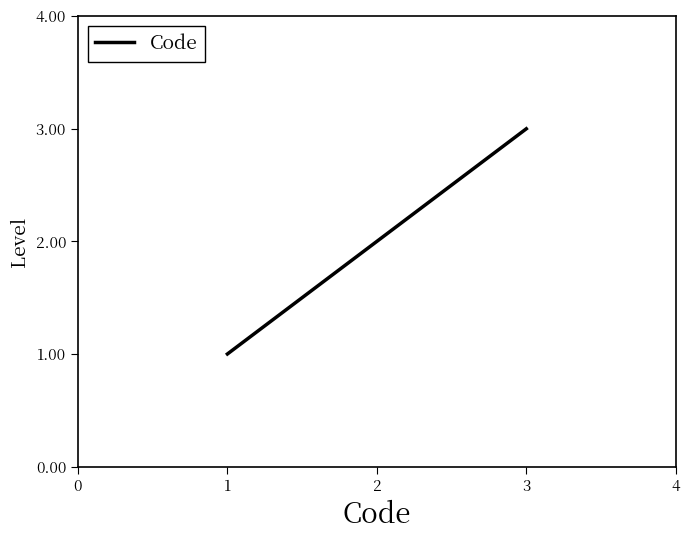

What is the change in value from 1 to 3?

+2